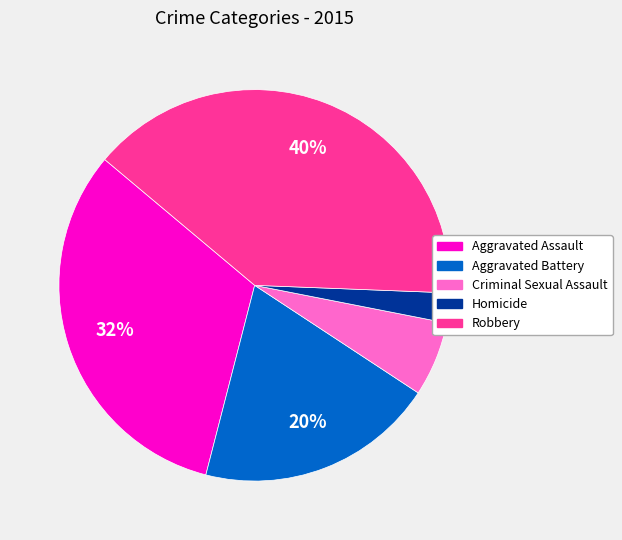

How many slices are in this pie chart?

5